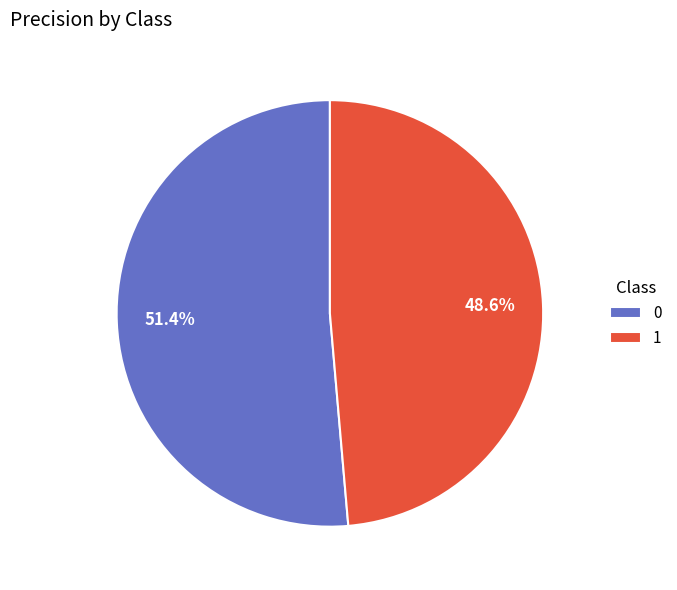

How many segments does this pie chart have?

2